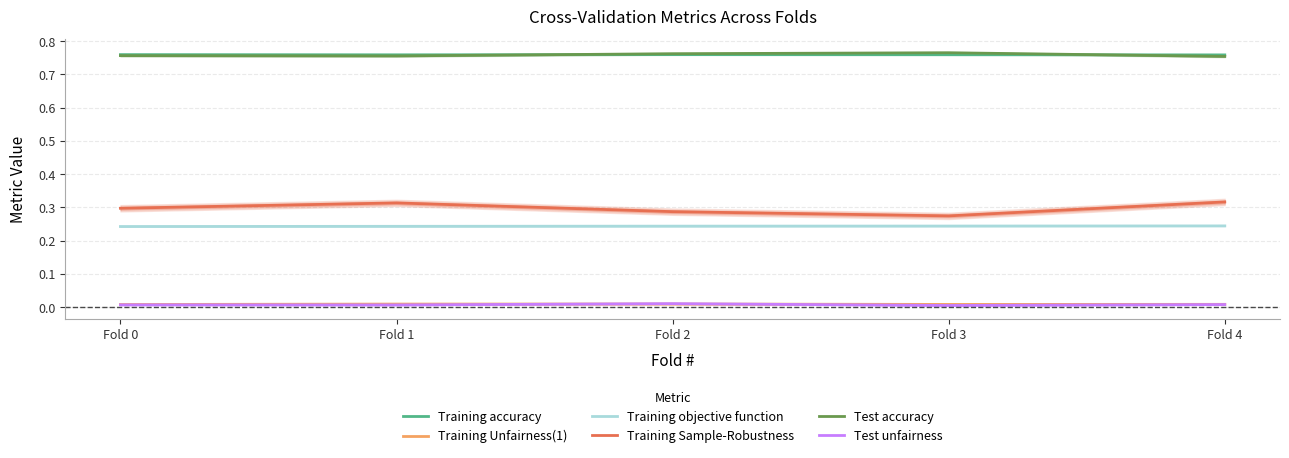

Which has a higher value, Fold 2 or Fold 1?

Fold 2